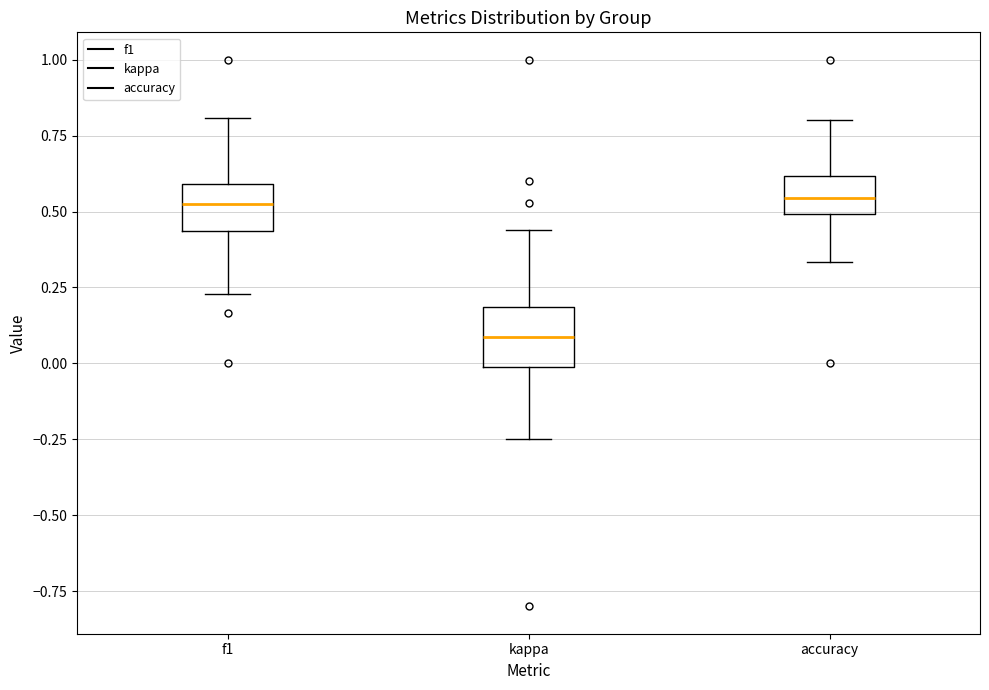

Where does the median line of the box for kappa sit on the y-axis? The values are not printed on the chart, so give them approximately, as read against the axis.

0.10